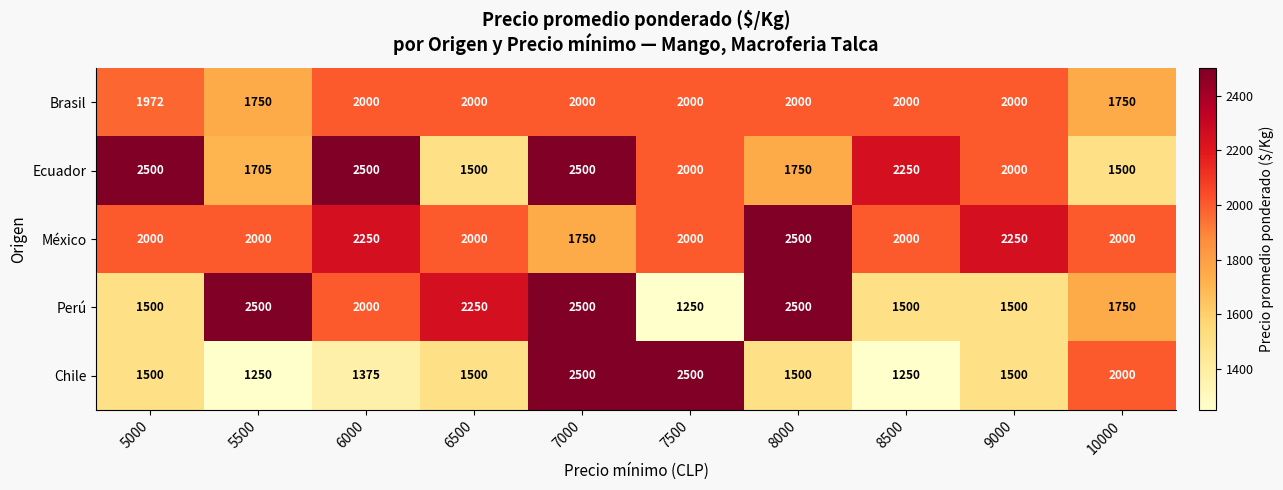

Where does the Ecuador series first go above 2000?

5000